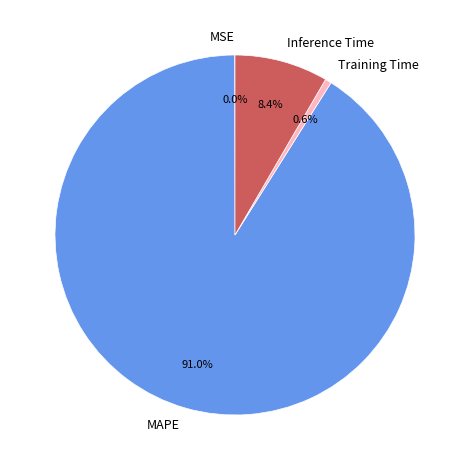

Do Inference Time and MAPE together represent more than half of the pie?

Yes